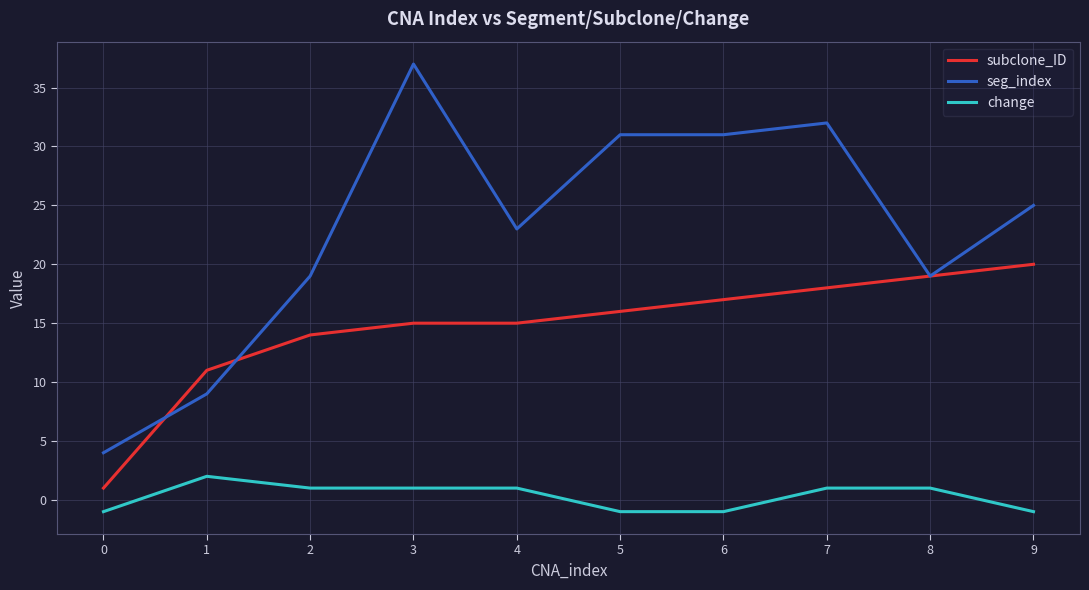

How many lines are shown in the chart?

3